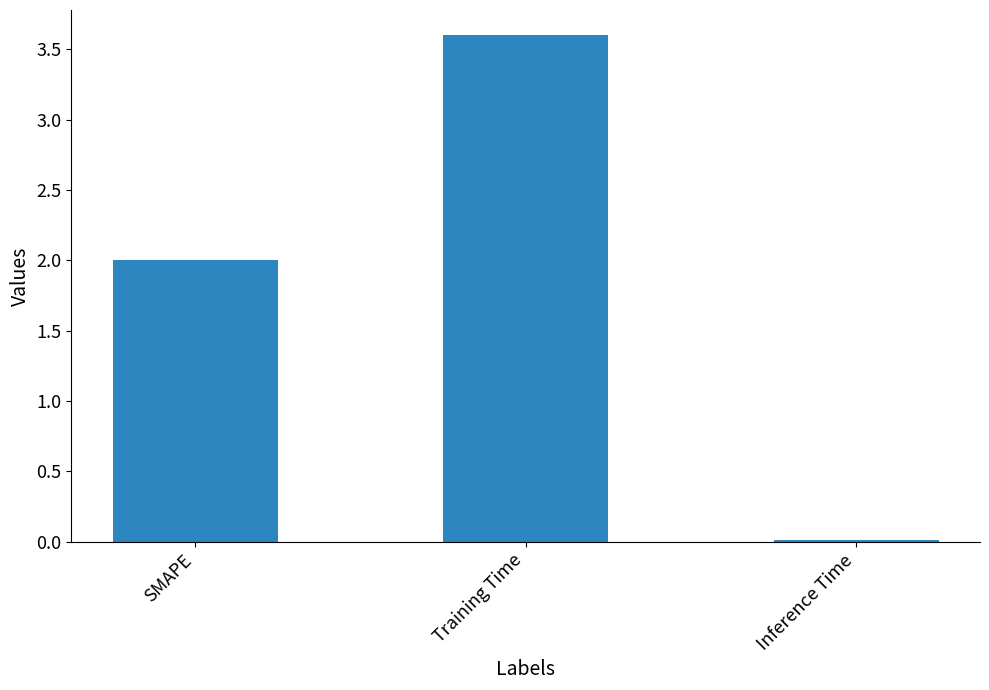

How many values are below 2?

1